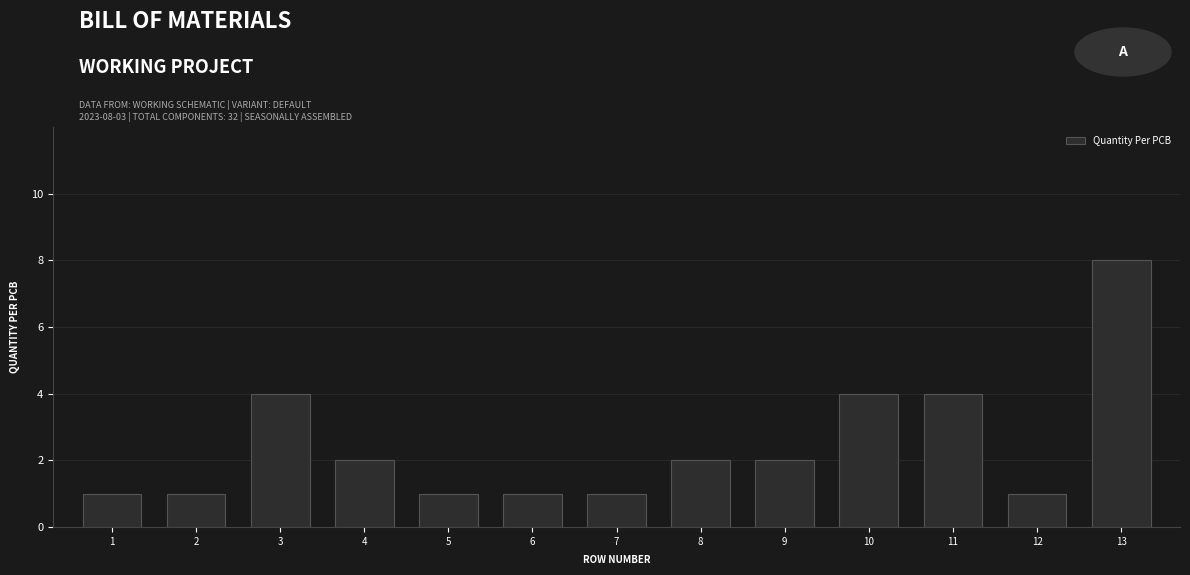

Reading left to right, list all the values displayed in this chart.

1	1	4	2	1	1	1	2	2	4	4	1	8